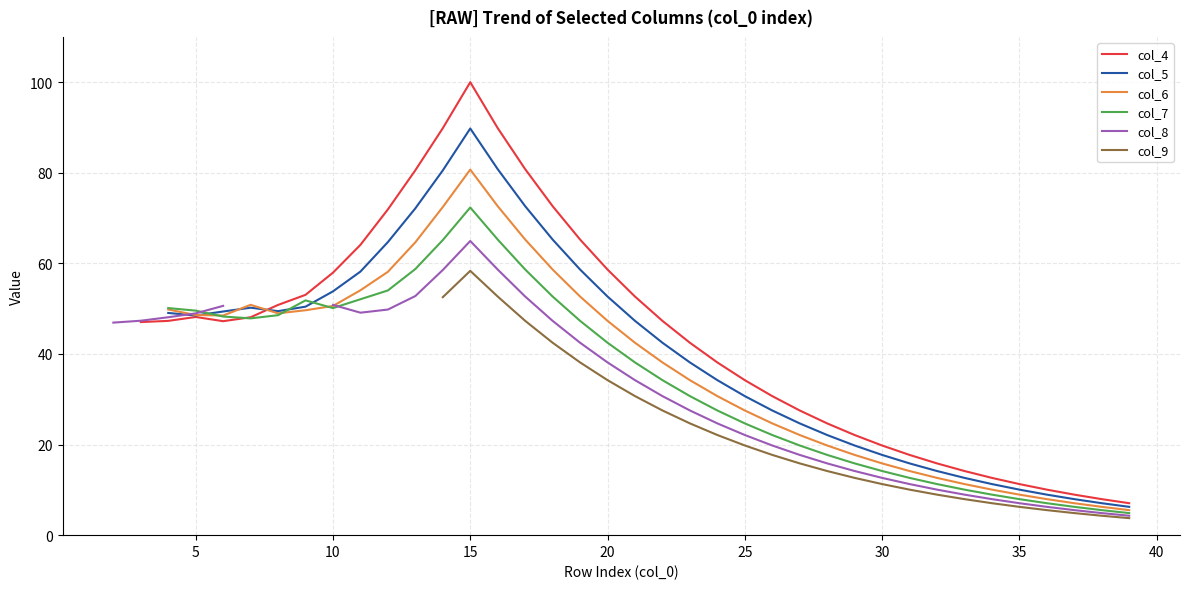

True or false: col_9 and col_5 intersect in this chart.

False